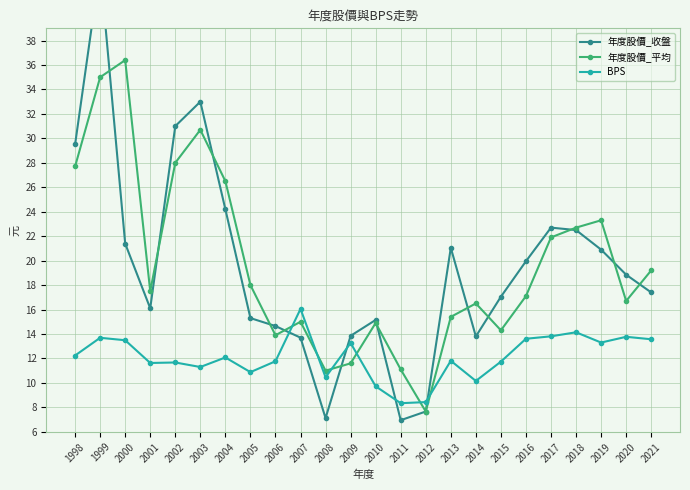

True or false: BPS has a value of 12.2 at 1998.

True